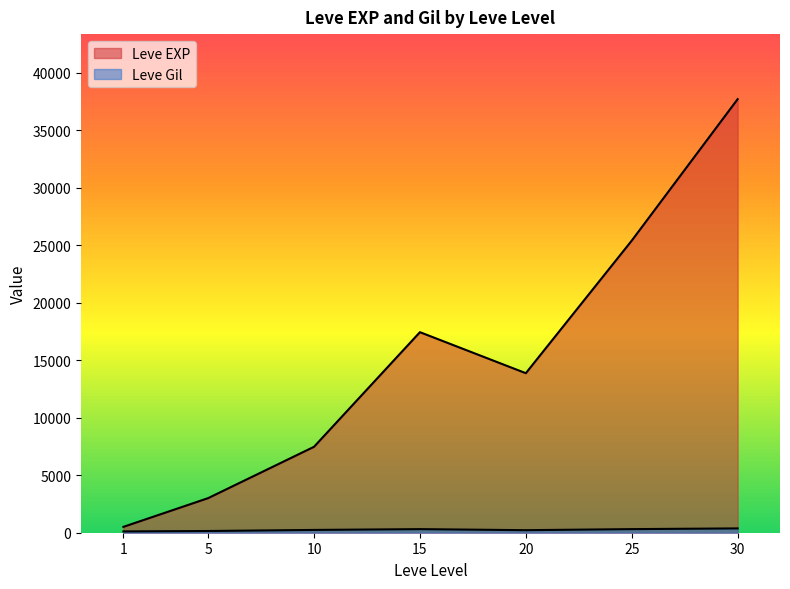

True or false: Leve Gil has a value of 927 at 30.

False